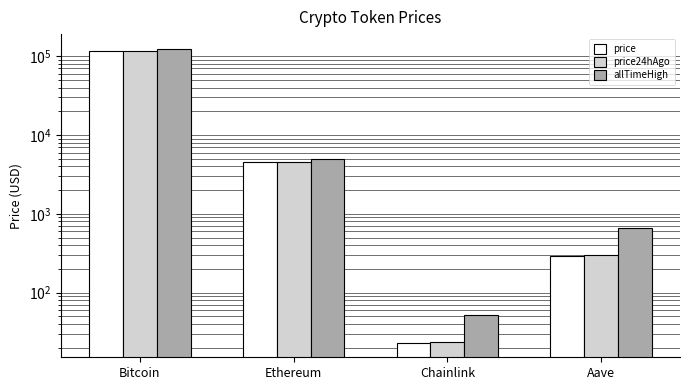

At which label does price reach its peak?

Bitcoin